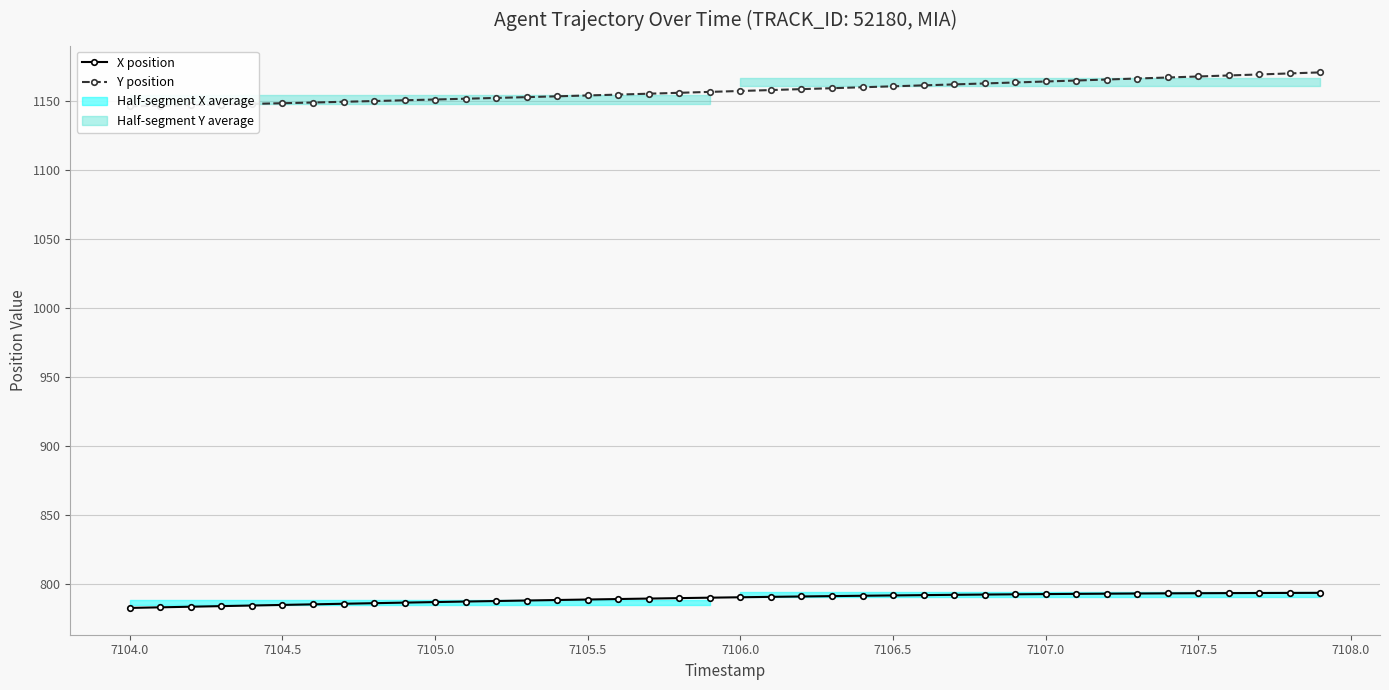

Reading right to left, extract all data points from this chart.

X position: 793.7	793.6	793.6	793.5	793.4	793.3	793.2	793.1	792.9	792.8	792.6	792.4	792.2	792.0	791.8	791.6	791.3	791.1	790.8	790.5	790.2	789.9	789.5	789.2	788.9	788.5	788.1	787.8	787.4	787.0	786.6	786.2	785.8	785.4	784.9	784.5	784.1	783.6	783.2	782.7
Y position: 1170.9	1170.1	1169.4	1168.7	1167.9	1167.2	1166.4	1165.7	1165.0	1164.3	1163.6	1162.9	1162.2	1161.5	1160.8	1160.1	1159.4	1158.7	1158.1	1157.4	1156.7	1156.1	1155.4	1154.8	1154.2	1153.5	1152.9	1152.4	1151.8	1151.2	1150.7	1150.1	1149.6	1149.0	1148.5	1148.0	1147.6	1147.1	1146.7	1146.2